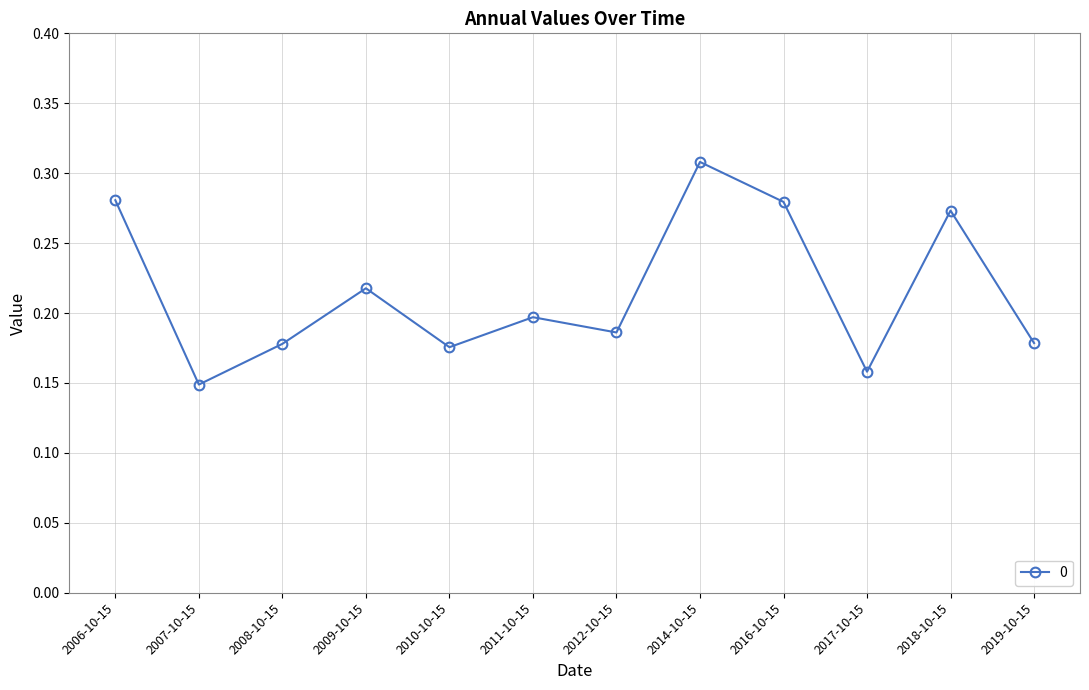

Between 2016-10-15 and 2009-10-15, which is larger?

2016-10-15